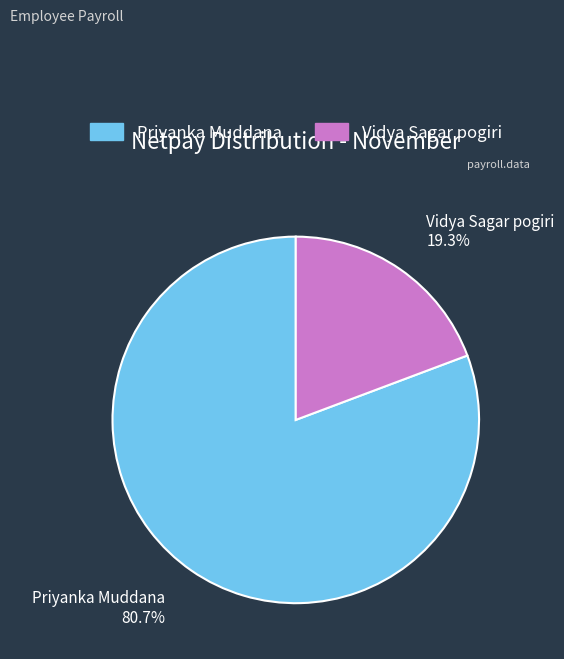

To the nearest percent, what is the difference between the largest and smallest slice percentages?

61%